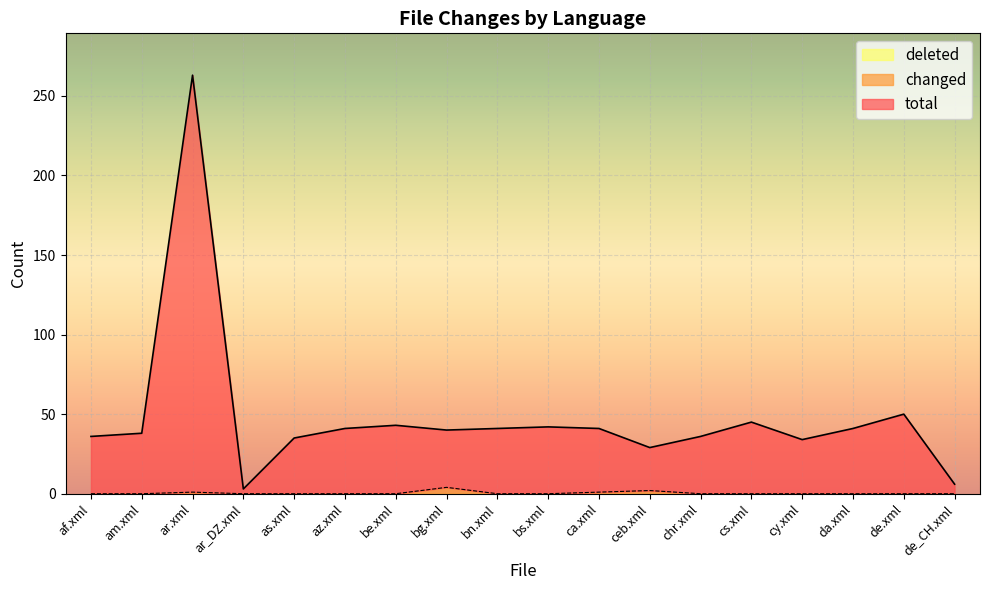

What is the label of the 7th point from the right?

ceb.xml